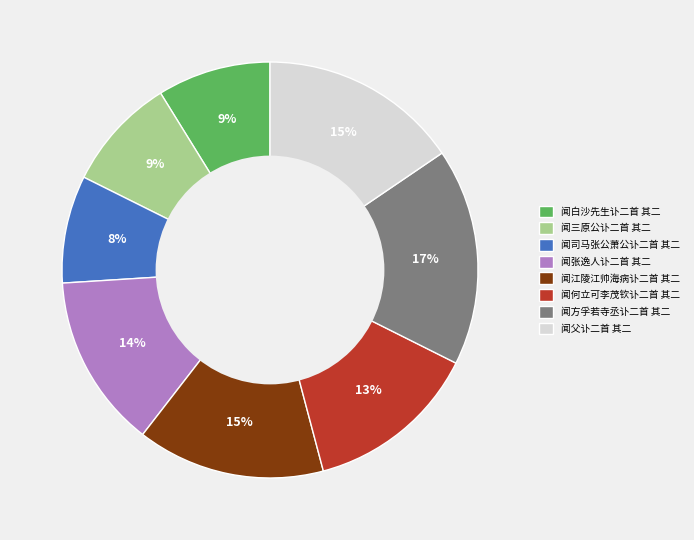

Is it true that 闻父讣二首 其二 is 15% of the pie?

True